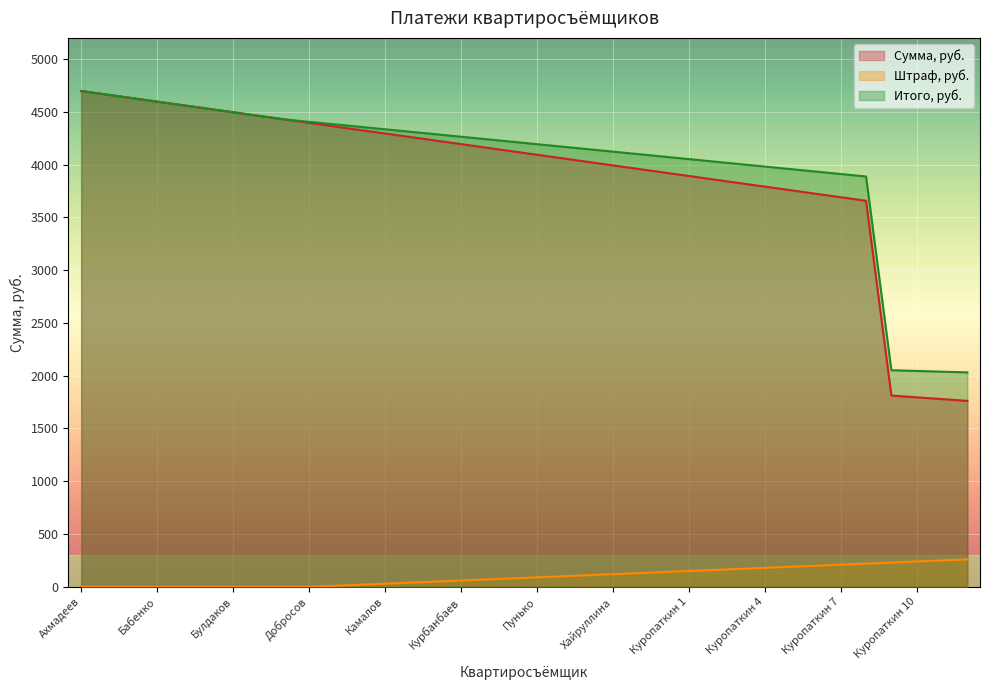

What position from the left is Зеленцов?

11